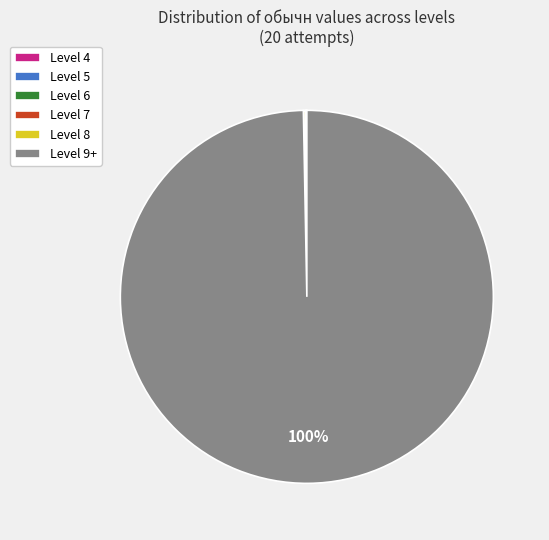

To the nearest percent, what portion does Level 9+ represent?

100%